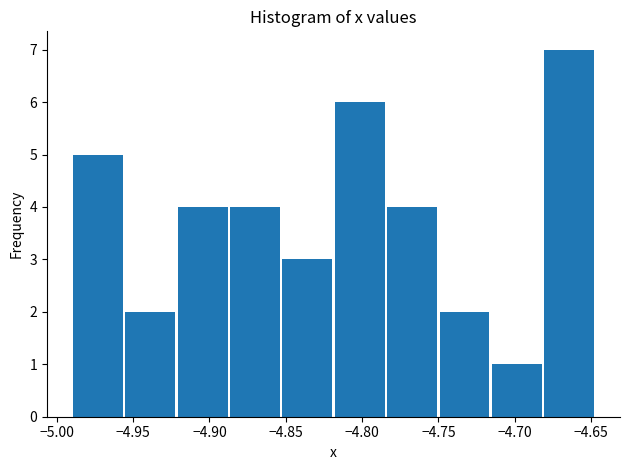

Reading left to right, transcribe this chart: for each bar, give the range it covers on the x-axis and its height. Neither the bar edges nor the heights are printed on the chart, so give them approximately, as read against the axes.

-4.990 to -4.955: 5
-4.955 to -4.920: 2
-4.920 to -4.885: 4
-4.885 to -4.850: 4
-4.850 to -4.820: 3
-4.820 to -4.785: 6
-4.785 to -4.750: 4
-4.750 to -4.715: 2
-4.715 to -4.680: 1
-4.680 to -4.645: 7